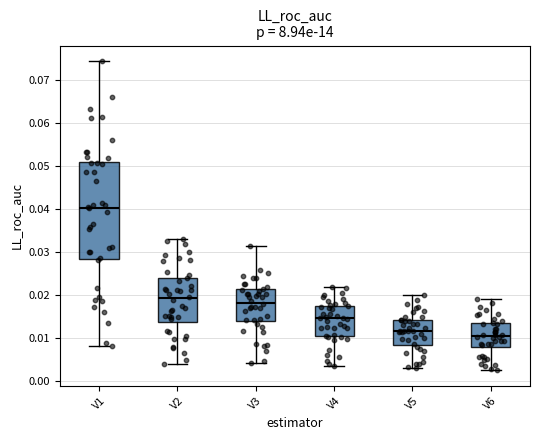

Where does the median line of the box for V5 sit on the y-axis? The values are not printed on the chart, so give them approximately, as read against the axis.

0.012